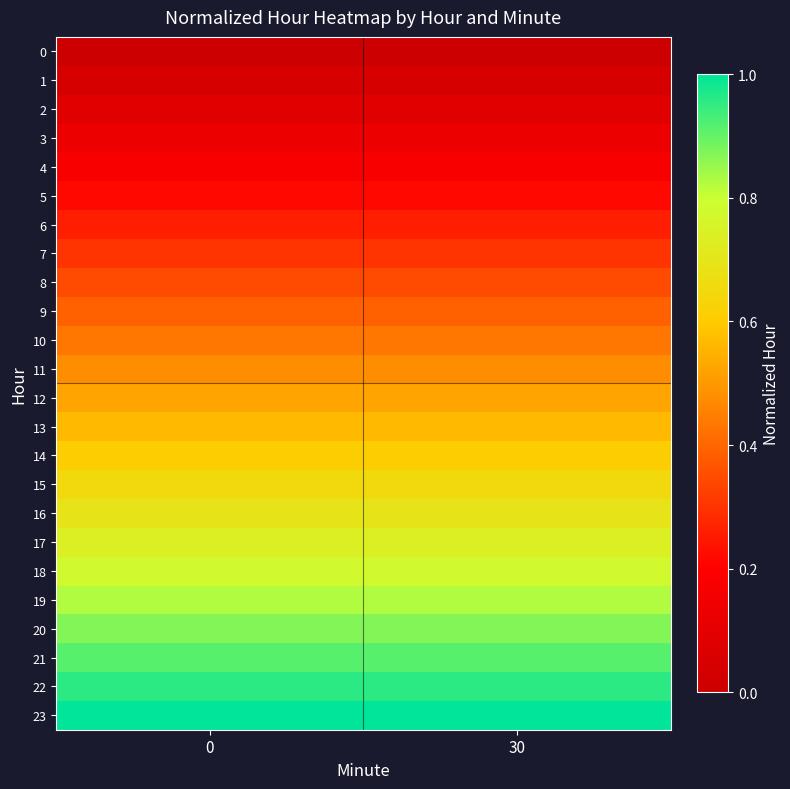

Count the number of data series in this chart.

24